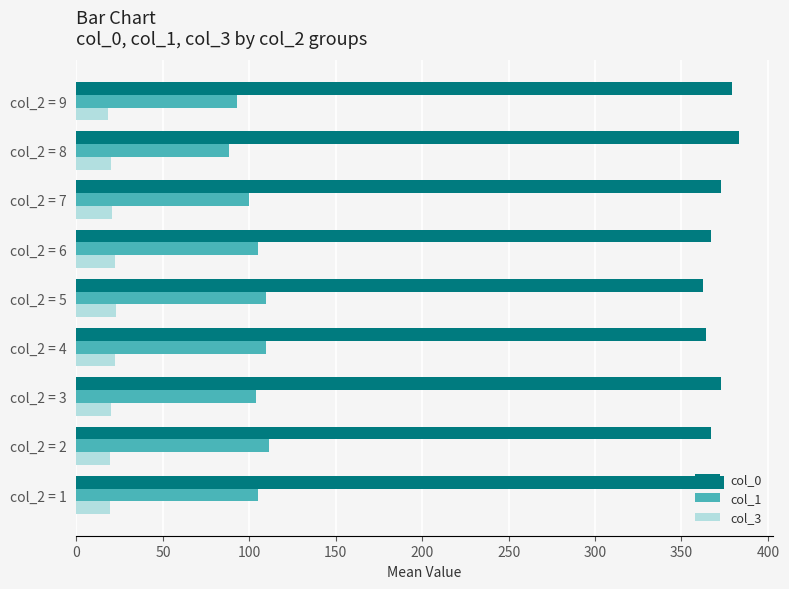

What is the lowest value of the col_0 series?

362.4